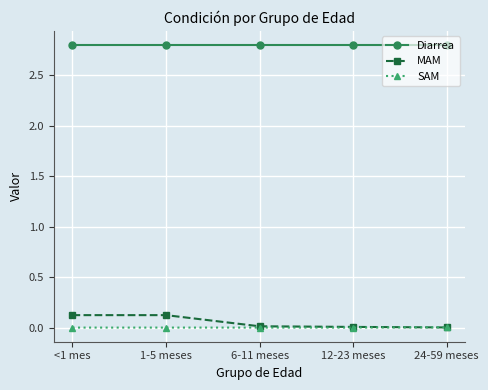

True or false: Diarrea has a value of 1.8 at 6-11 meses.

False